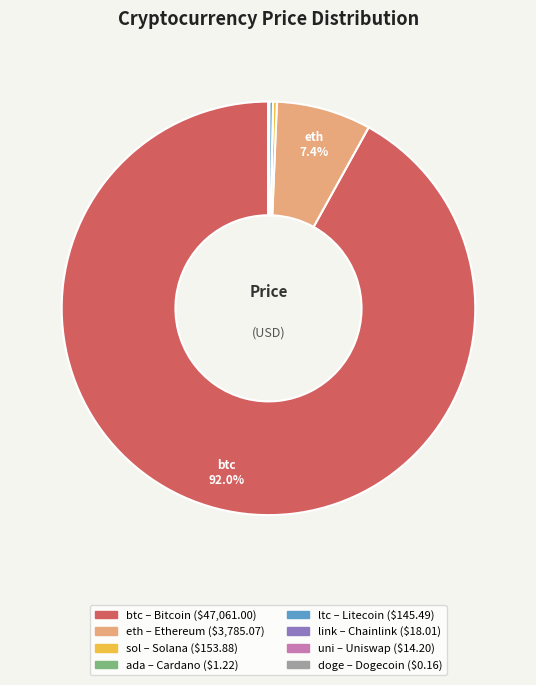

Which has a higher value, ltc or btc?

btc